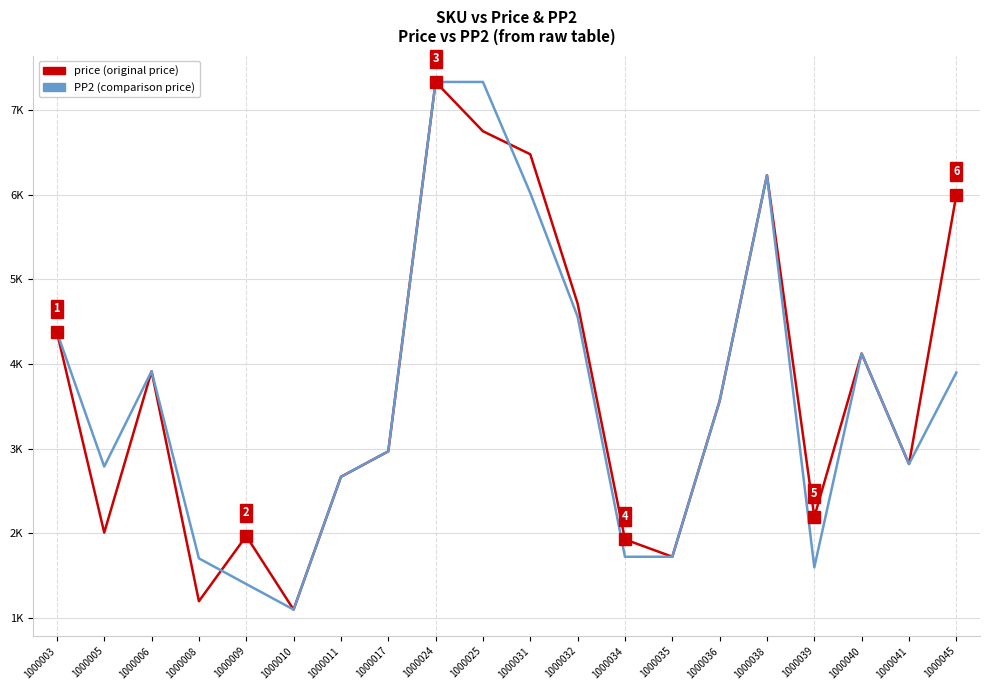

Does the chart have visible grid lines?

Yes